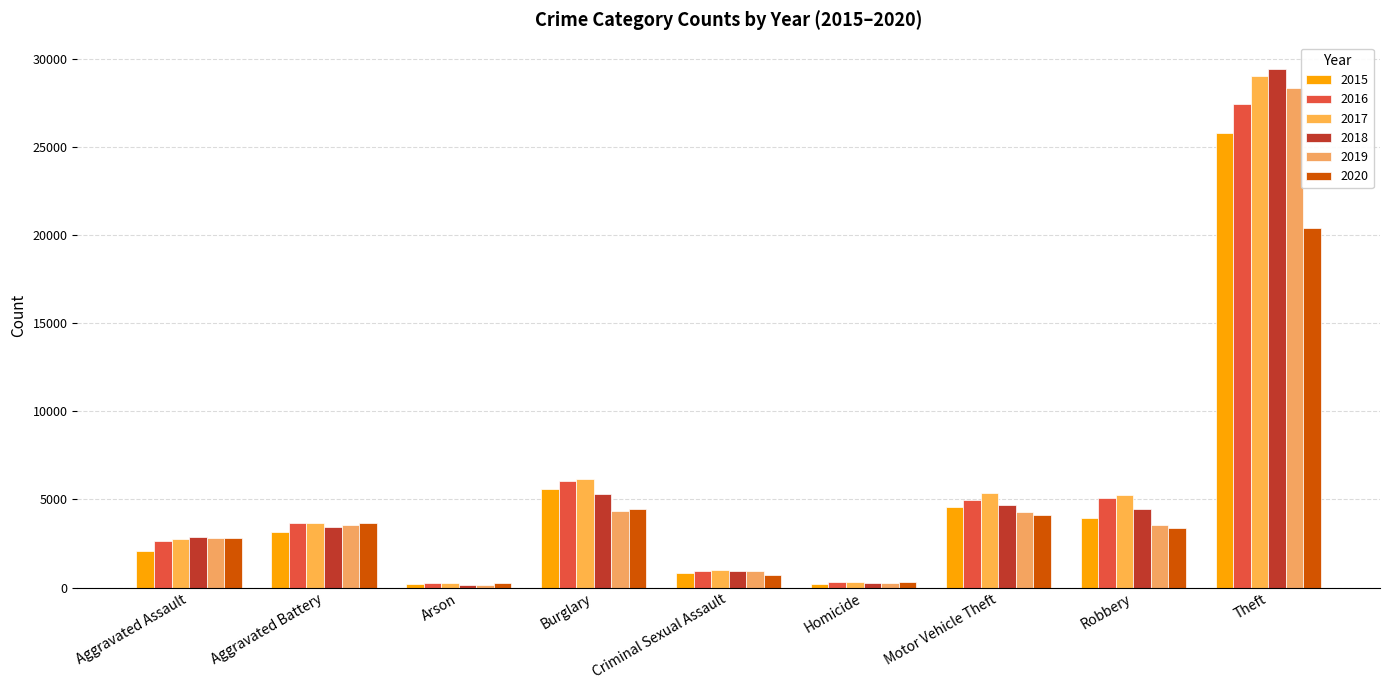

What is the value of the 2016 bar at the 4th from the left?

6039